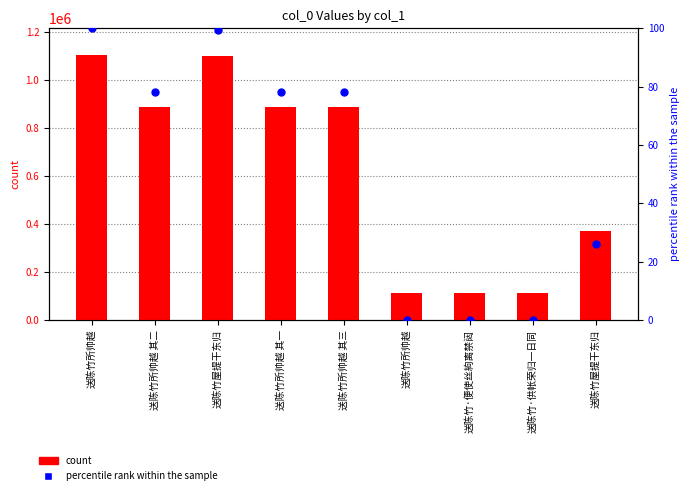

At which category is the sum across all series the highest?

送陈竹所帅越